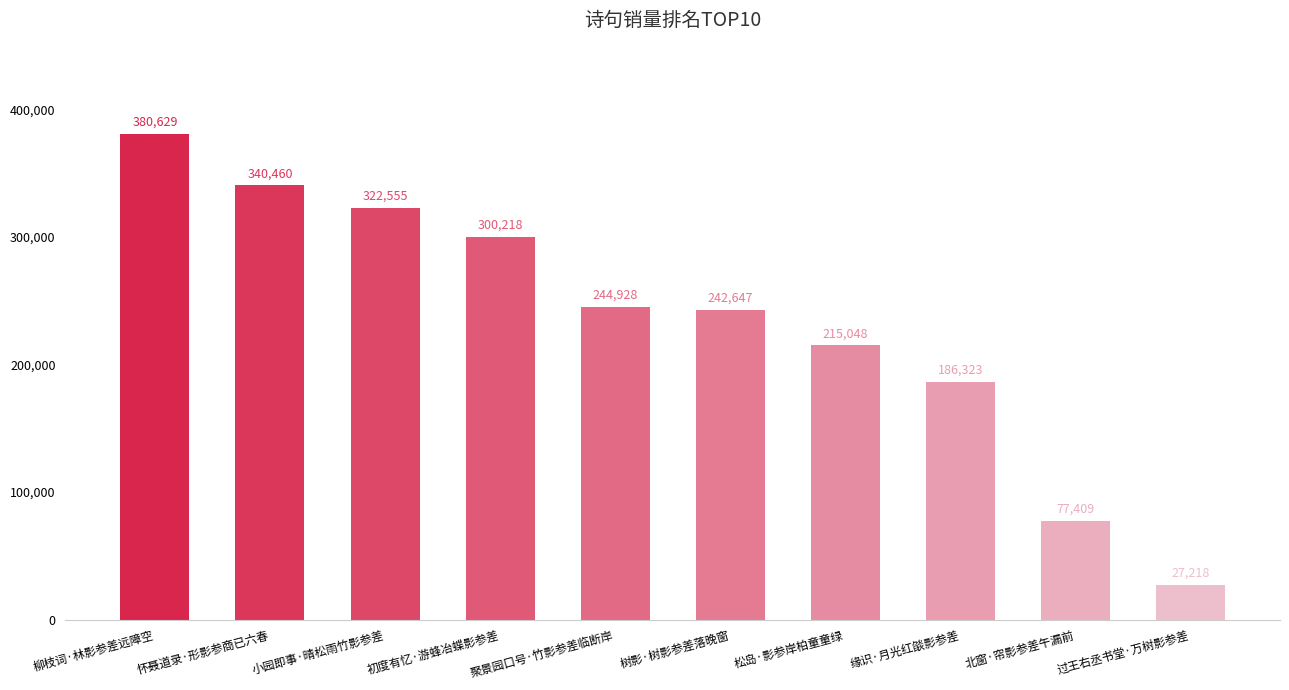

What is the sum of the values at 缘识·月光红燄影参差 and 松岛·影参岸柏童童绿?

401371